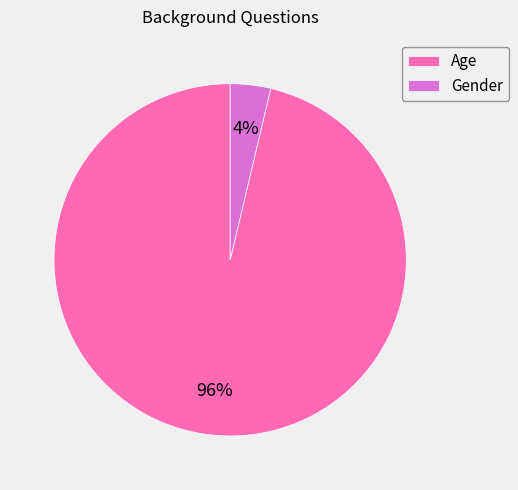

Is Age the majority of the pie?

Yes